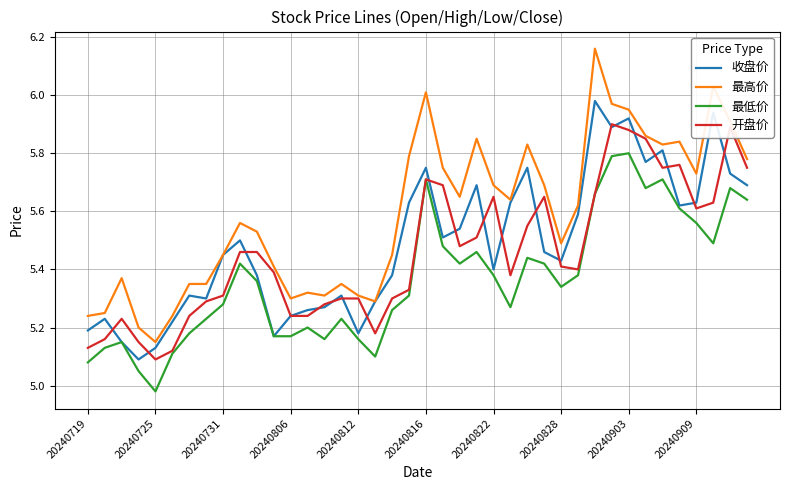

Rank the series by their maximum value, from lowest to highest.

最低价, 开盘价, 收盘价, 最高价